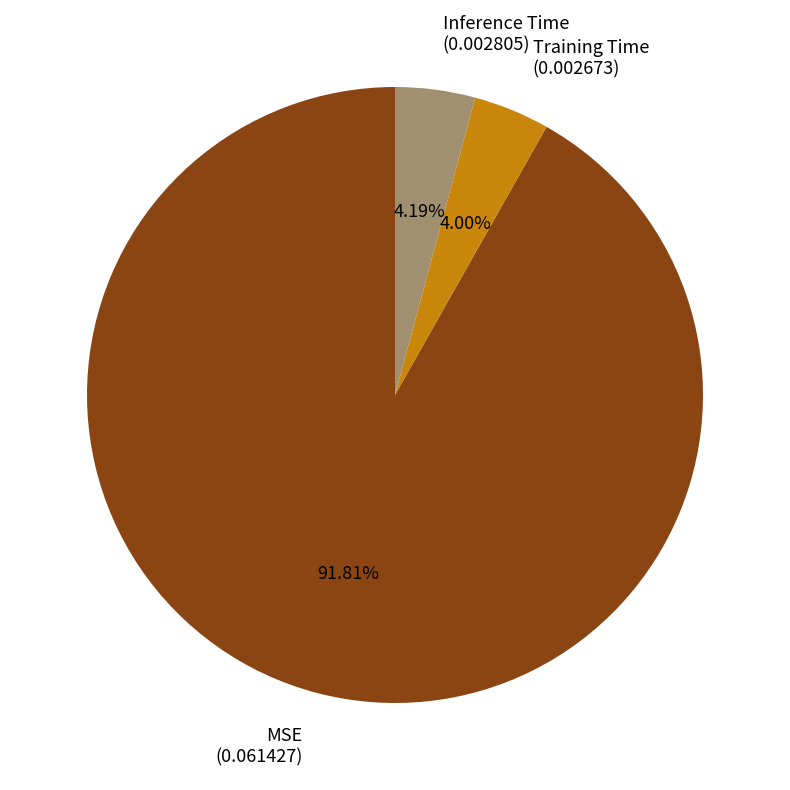

Which has a higher value, MSE (0.061427) or Training Time (0.002673)?

MSE (0.061427)